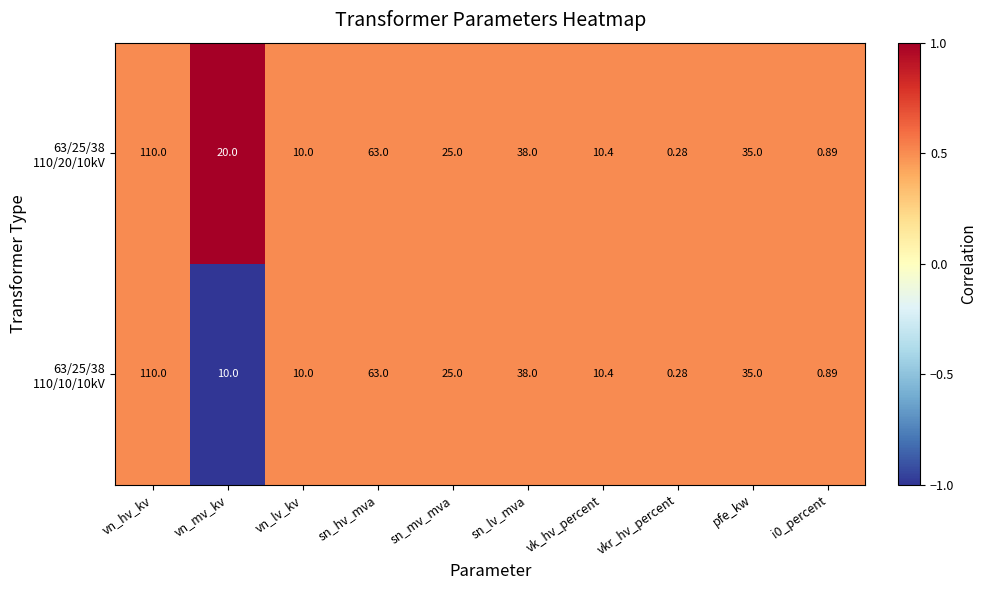

Which label corresponds to the smallest value in the chart?

vkr_hv_percent